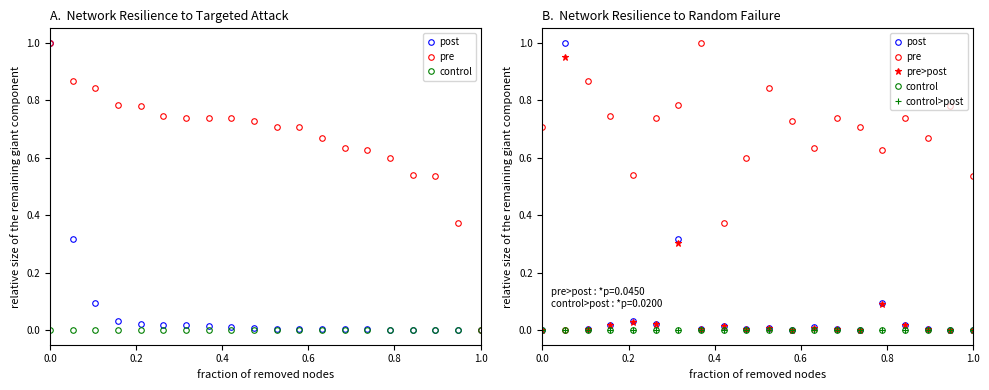

What are all the series names shown in the legend?

post, pre, control, pre>post, control>post